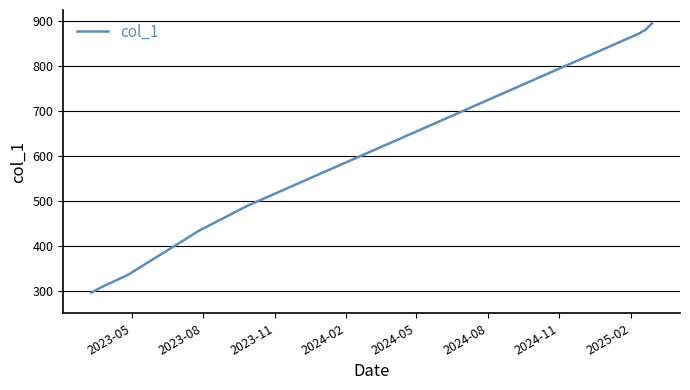

What is the maximum value shown in the chart?

894